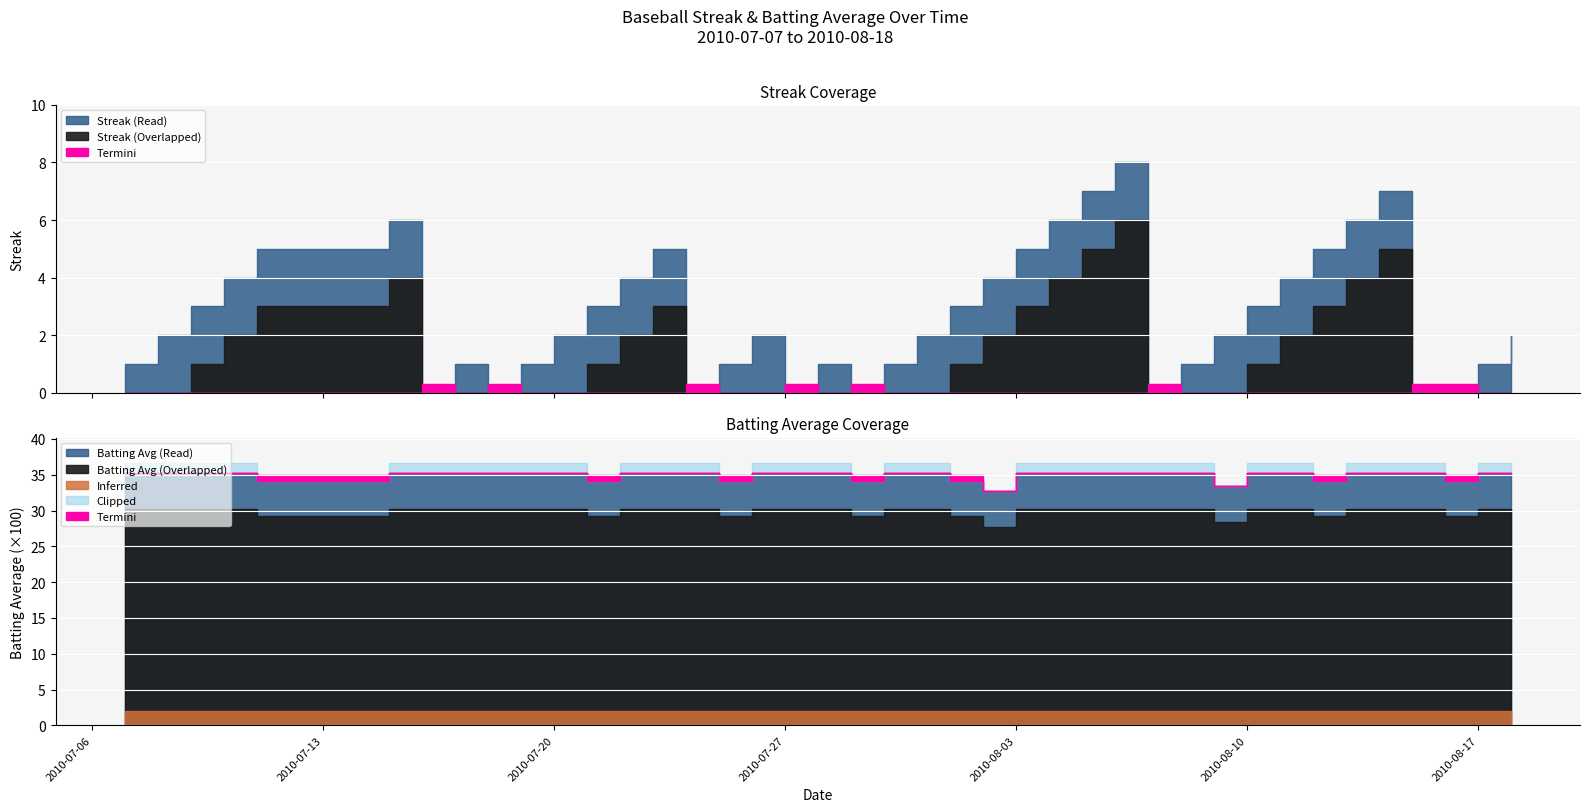

At which label does Batting Average1 reach its peak?

2010-07-07